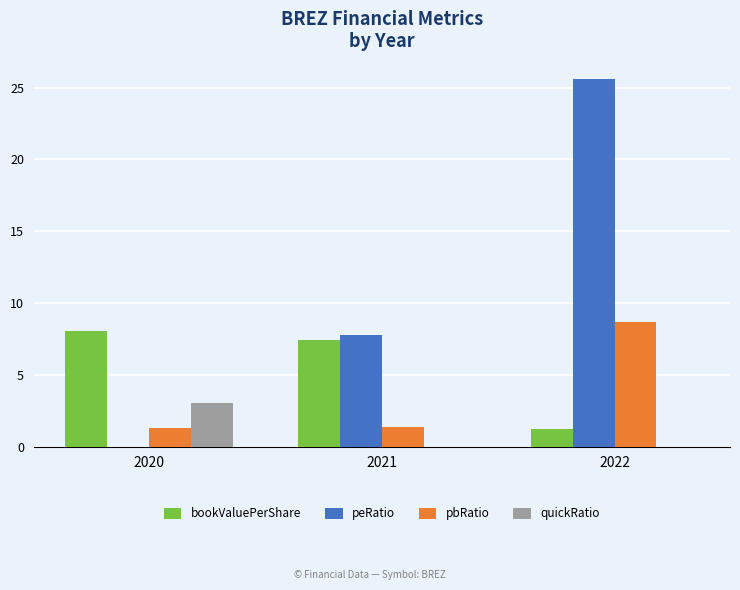

How many groups of bars are there?

3